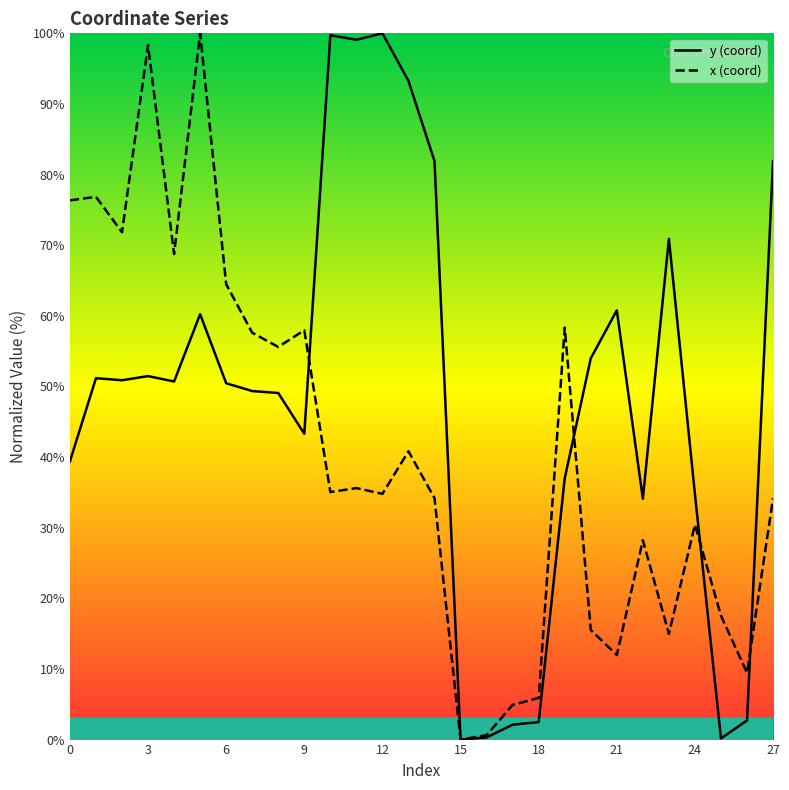

Rank the series by their average value, from lowest to highest.

x (coord), y (coord)